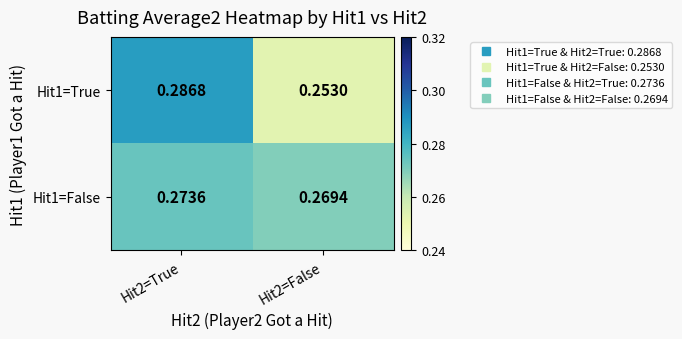

Is the value of Hit1=False at Hit2=True greater than the value of Hit1=True at Hit2=False?

Yes